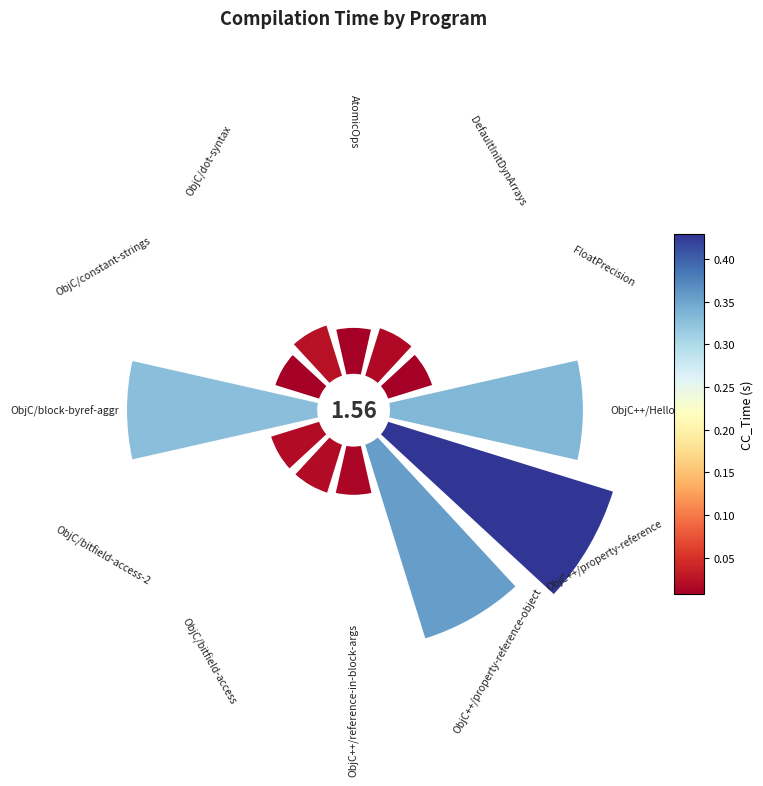

How many slices are in this pie chart?

12